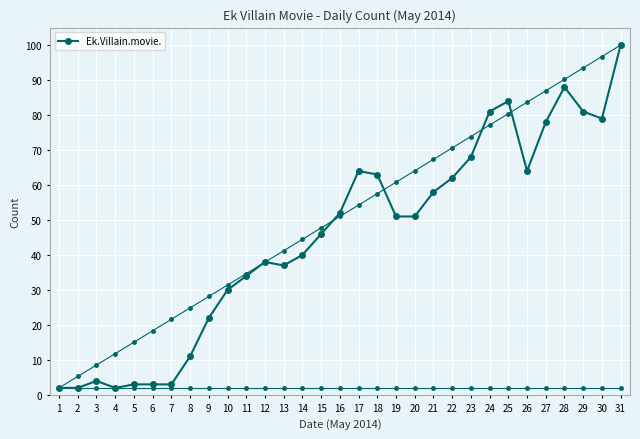

At which label is the value closest to 51?

19